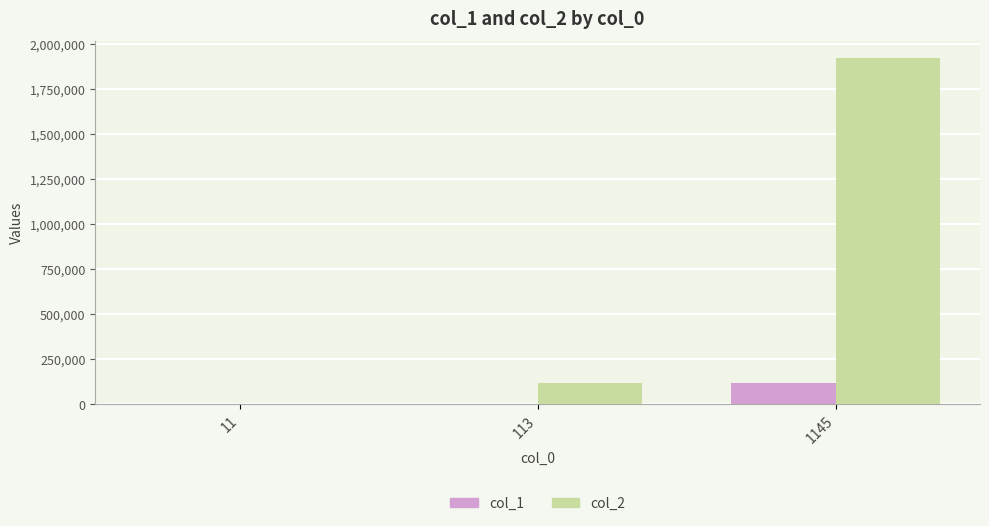

How many series are shown in this chart?

2